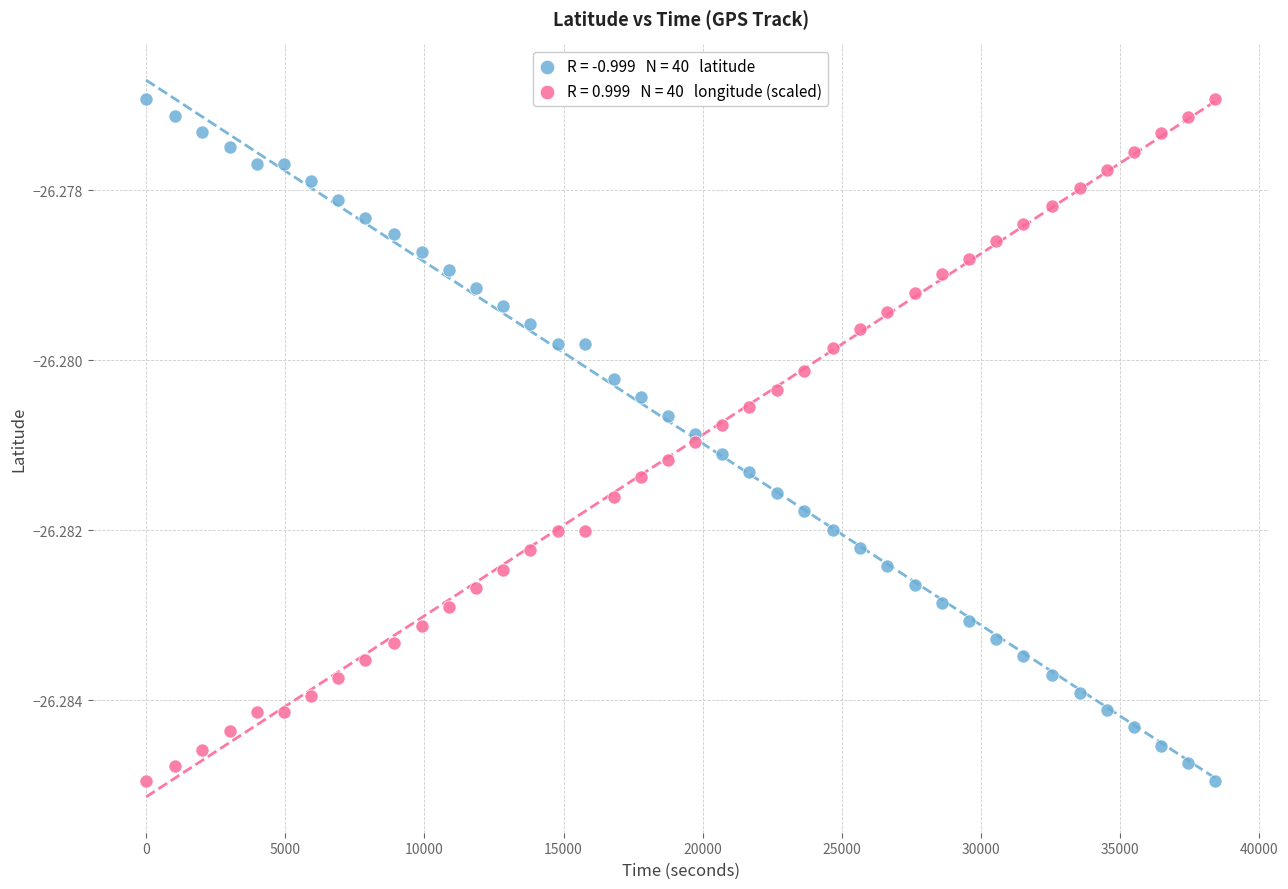

Across all data points, what is the range of X values (max minus min)?

38417.0